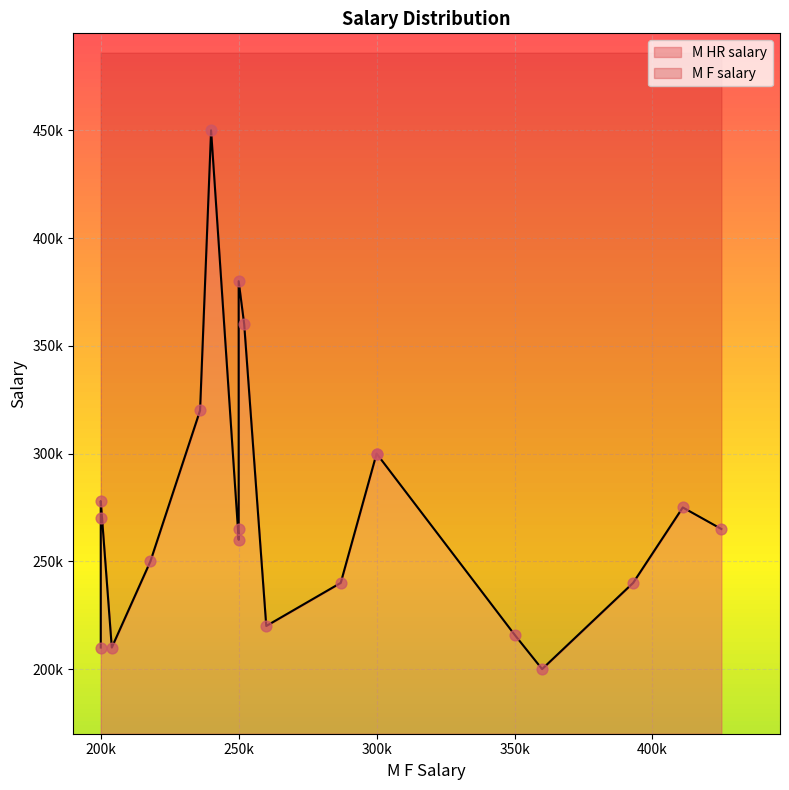

What are all the series names shown in the legend?

M F salary, M HR salary